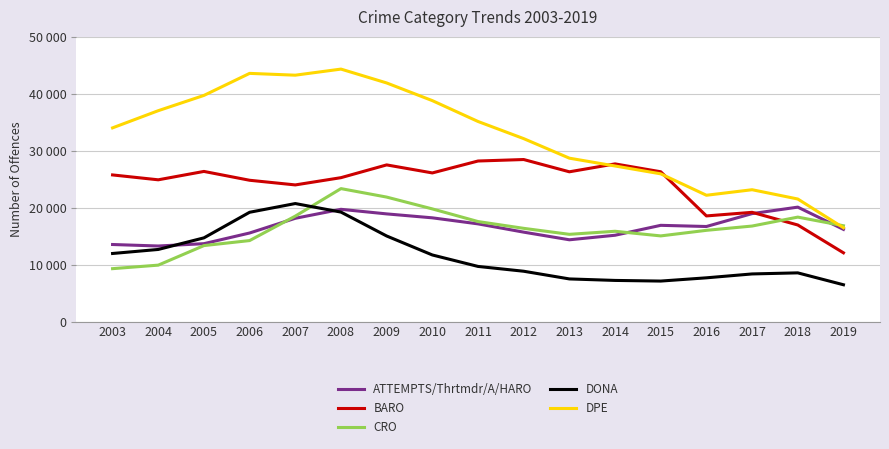

Rank the series at 2010 from lowest to highest value.

DONA, ATTEMPTS/Thrtmdr/A/HARO, CRO, BARO, DPE